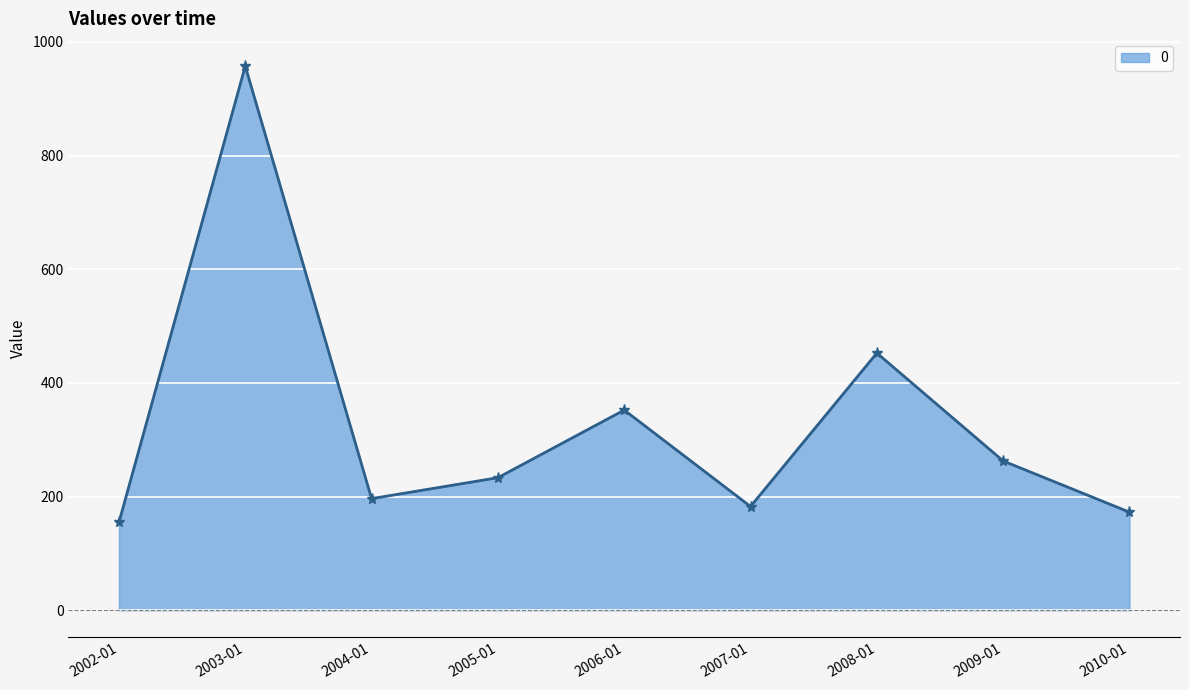

How many data points are above 233?

5